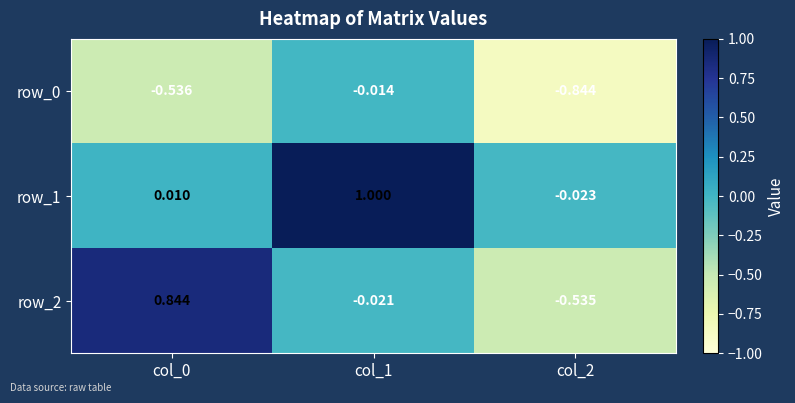

At which category does the chart reach its minimum across all series?

col_2